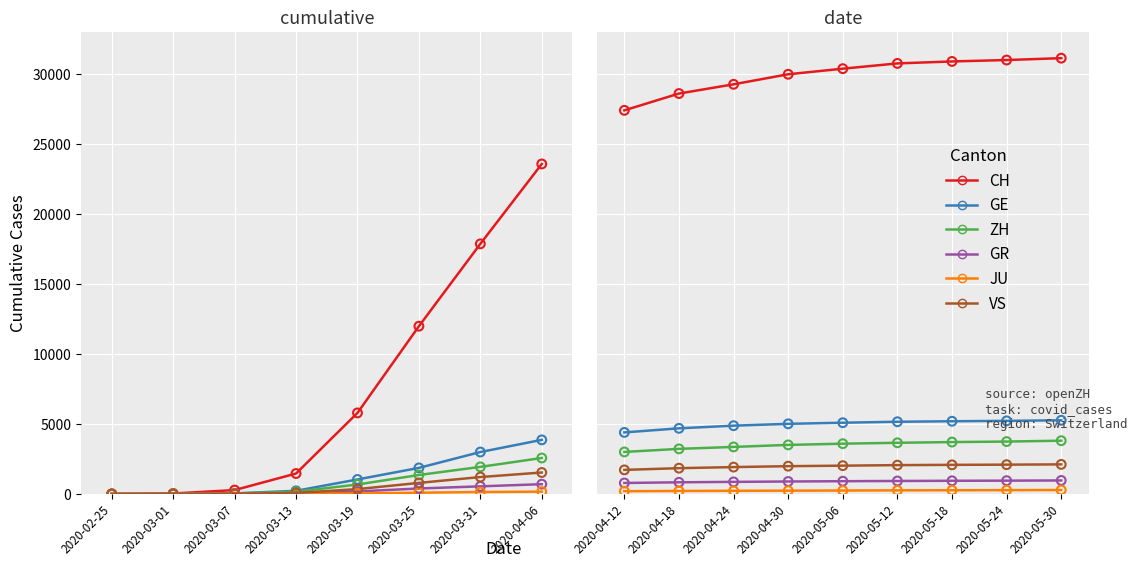

Which series has the largest total across all categories?

CH